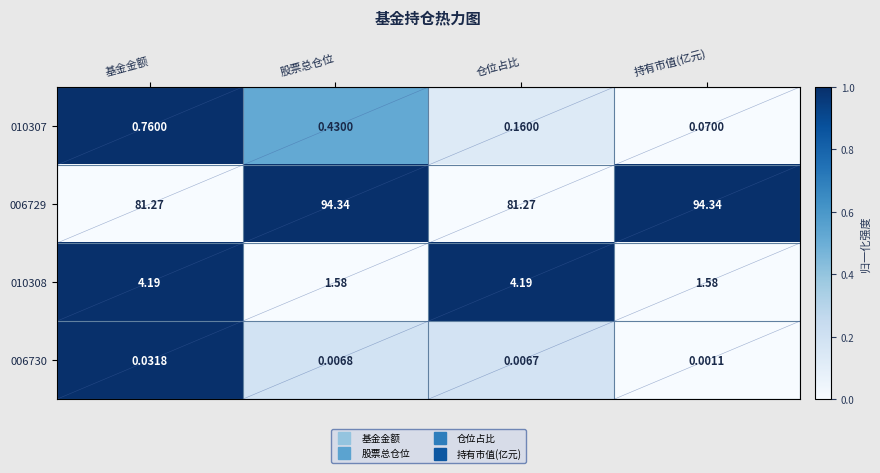

What is the total value across all series at 基金金额?

86.3